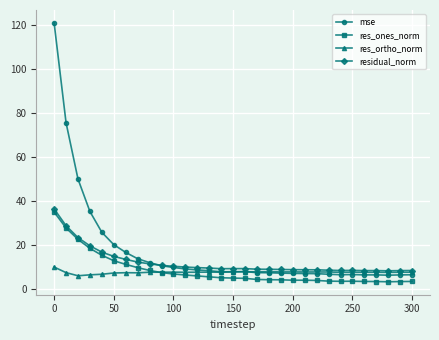

What is the minimum value shown in the chart?

3.4